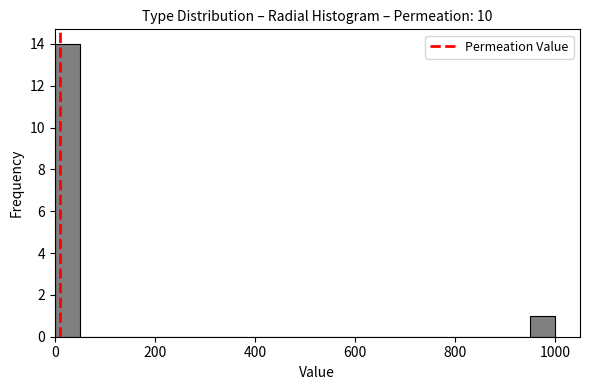

Around what value on the x-axis is the tallest bar? Give the approximate position of its centre, as read against the axis.

20